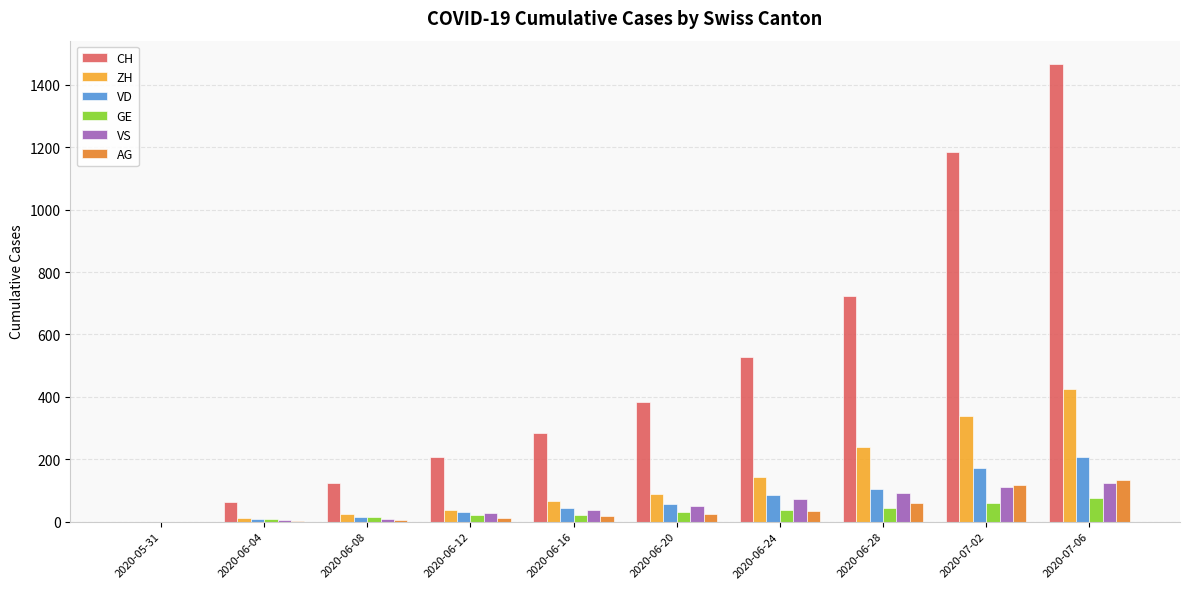

Count the number of categories in the chart.

10